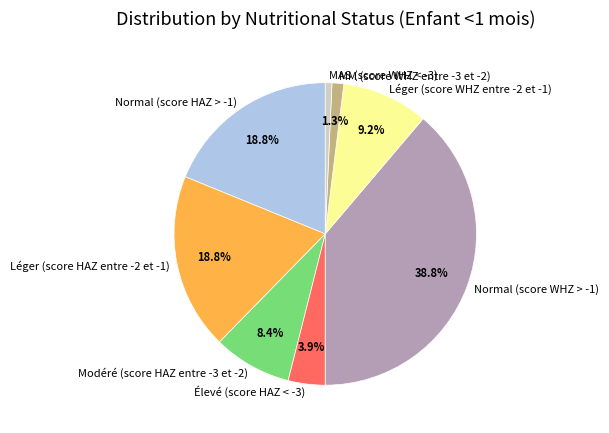

True or false: MAS (score WHZ < -3) accounts for 1% of the total.

True